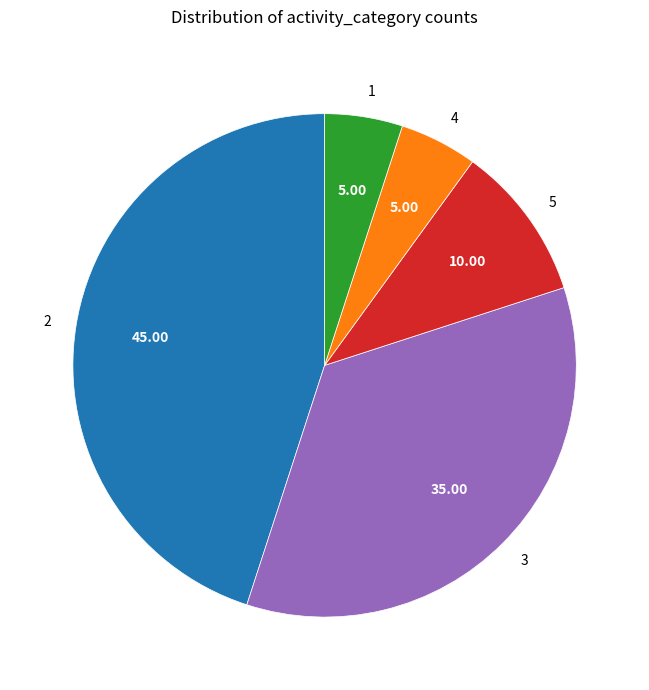

Does 2 account for over 50% of the chart?

No